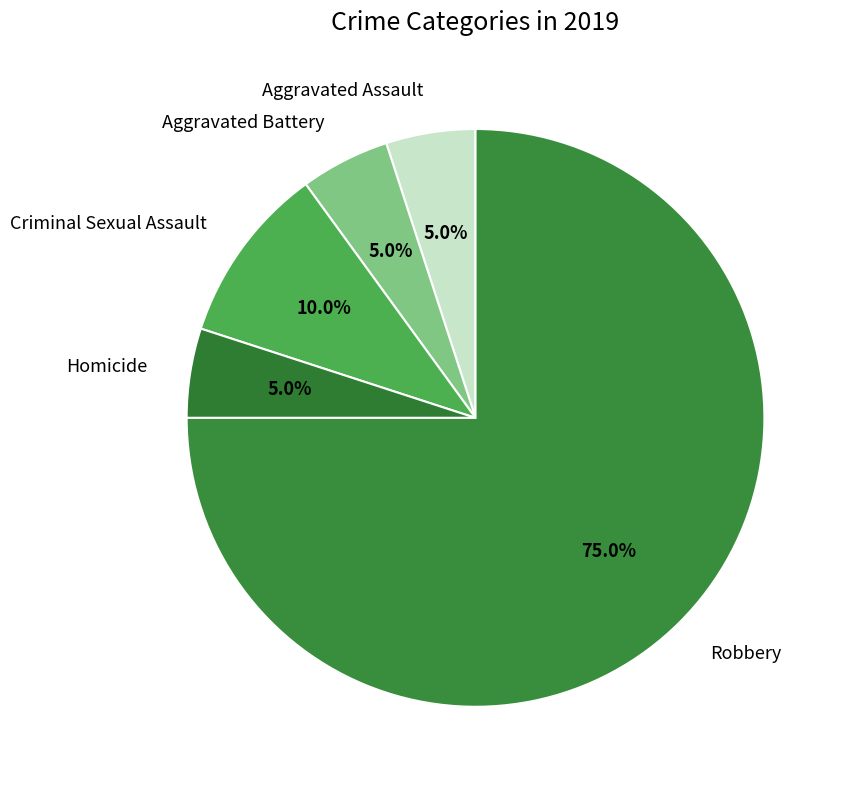

What percentage is the Aggravated Battery slice, to the nearest percent?

5%